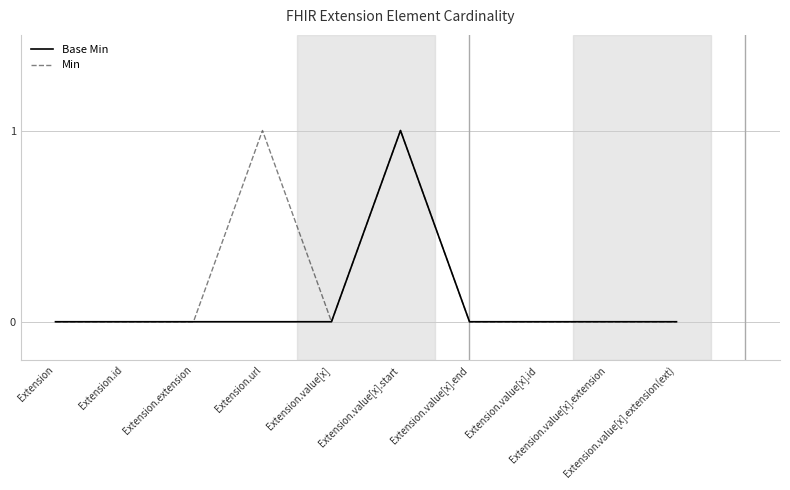

Rank the series by their average value, from highest to lowest.

Min, Base Min